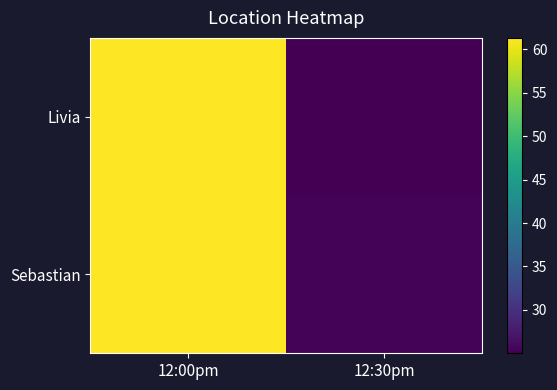

Which category has the lowest value across all series?

12:30pm